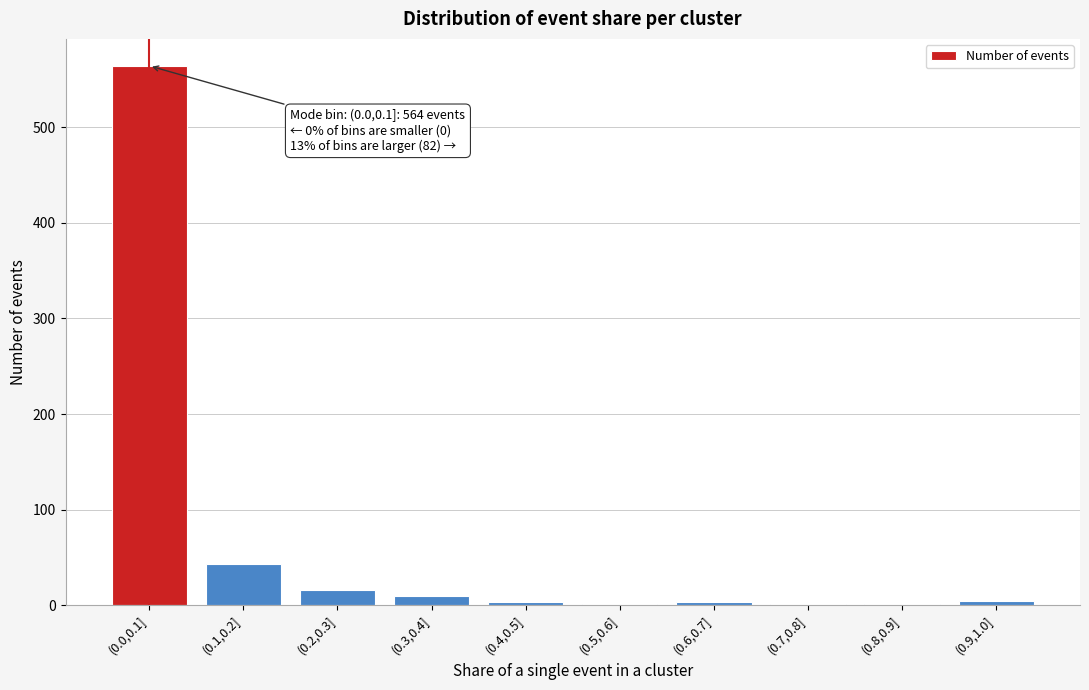

At which label is the value closest to 282?

(0.1,0.2]